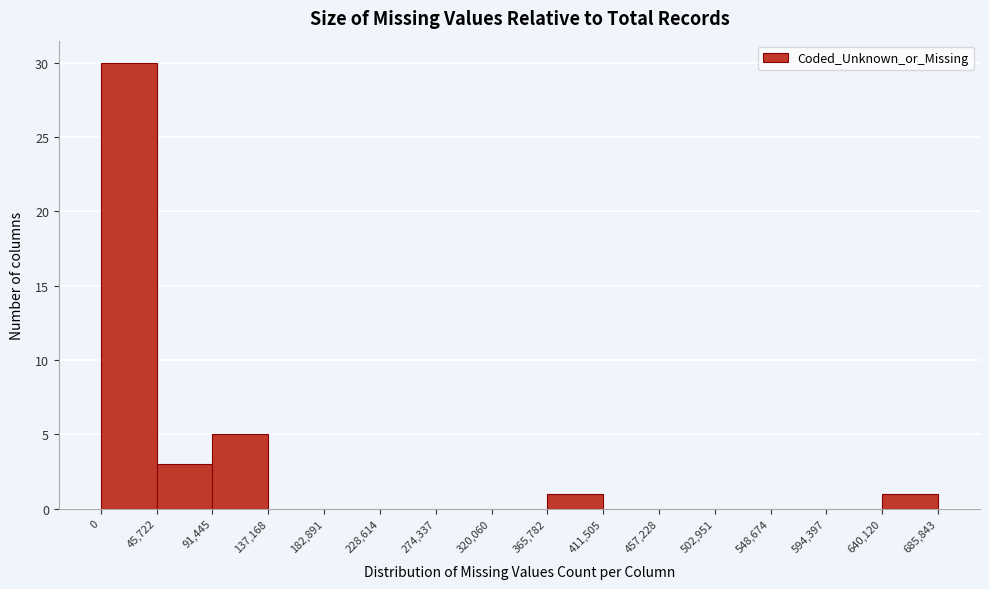

What is the height of the bar covering 45,722 to 91,445 on the x-axis? The values are not printed on the chart, so give them approximately, as read against the axis.

3